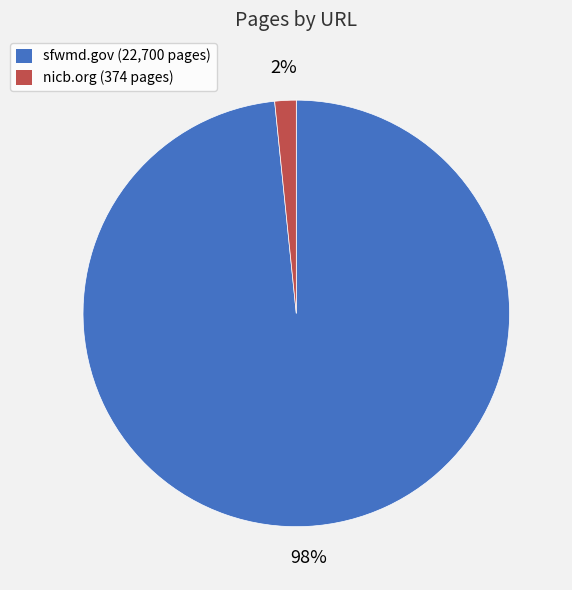

To the nearest percent, what is the average slice percentage?

50%